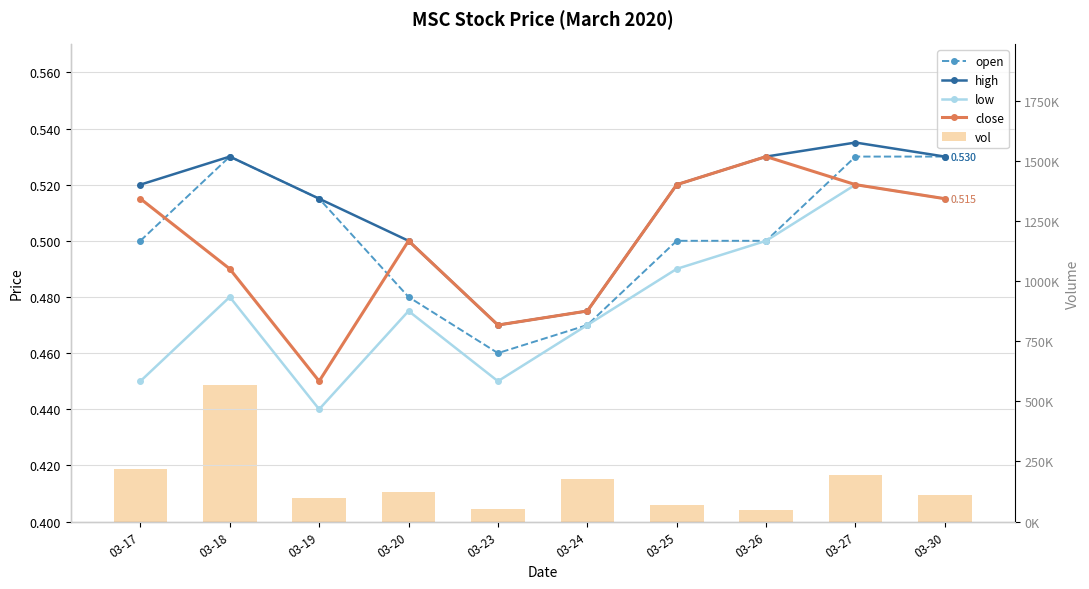

At how many categories does at least one series exceed 207204?

2